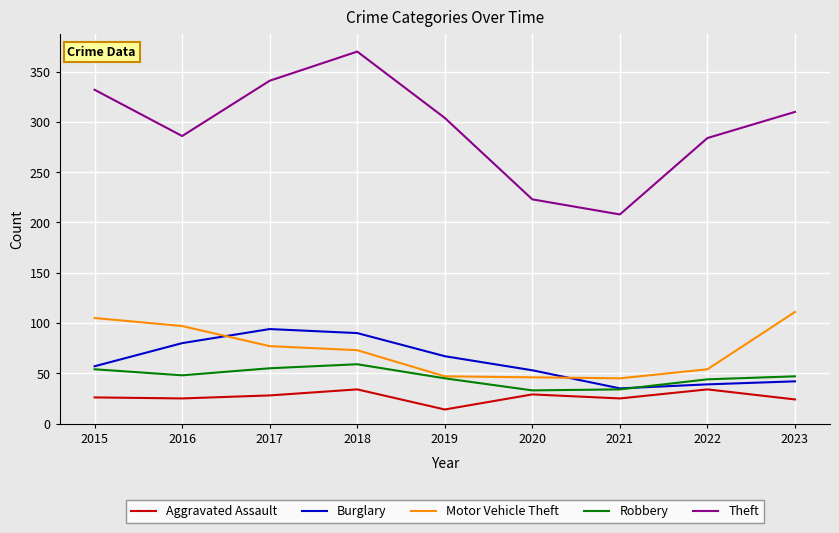

Rank the series by their maximum value, from highest to lowest.

Theft, Motor Vehicle Theft, Burglary, Robbery, Aggravated Assault